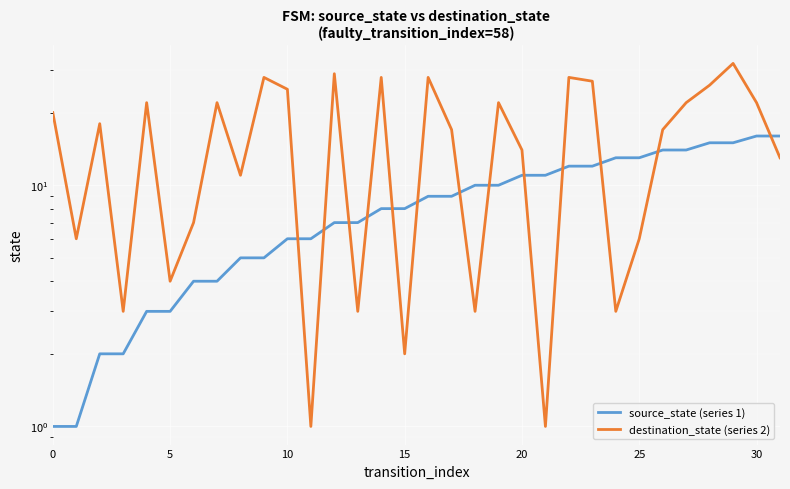

True or false: destination_state has a value of 28 at 14.

True